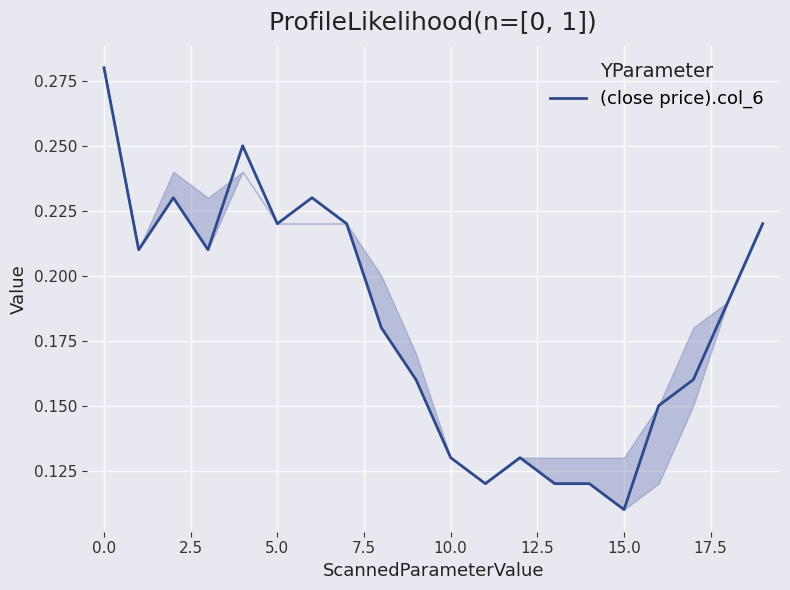

Is this an area chart (filled region under the line)?

Yes